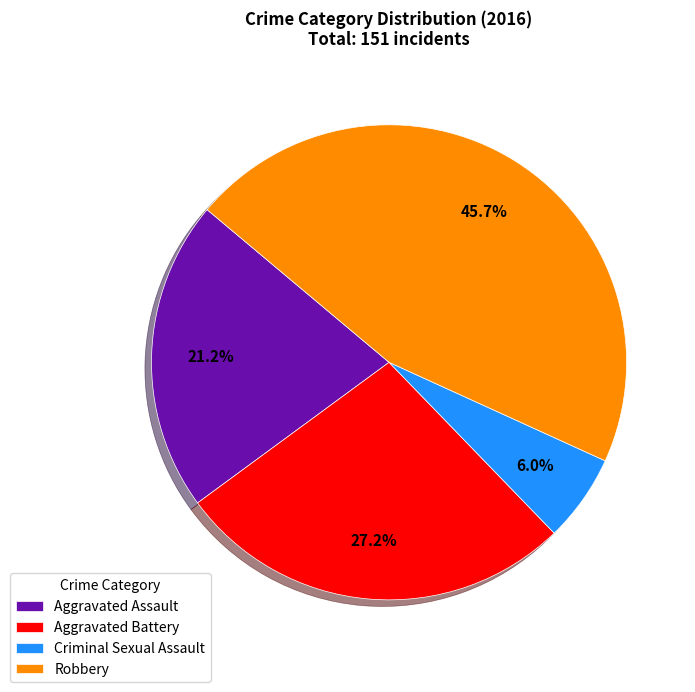

True or false: Criminal Sexual Assault accounts for 6% of the total.

True